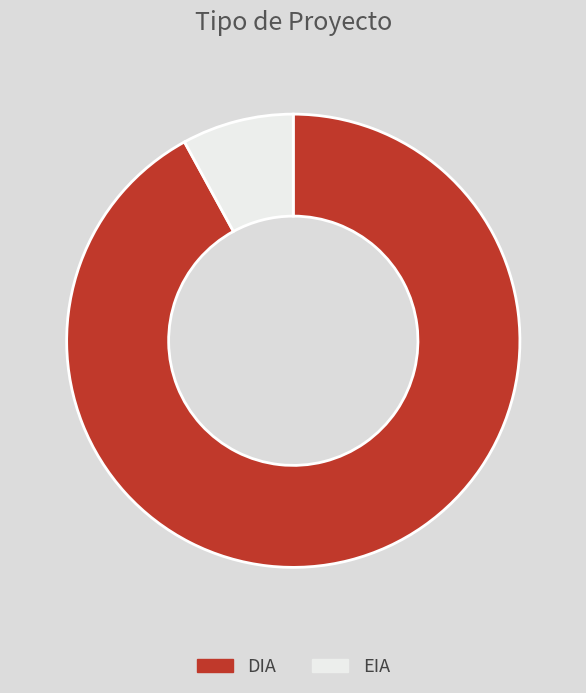

Count the number of slices in the pie.

2